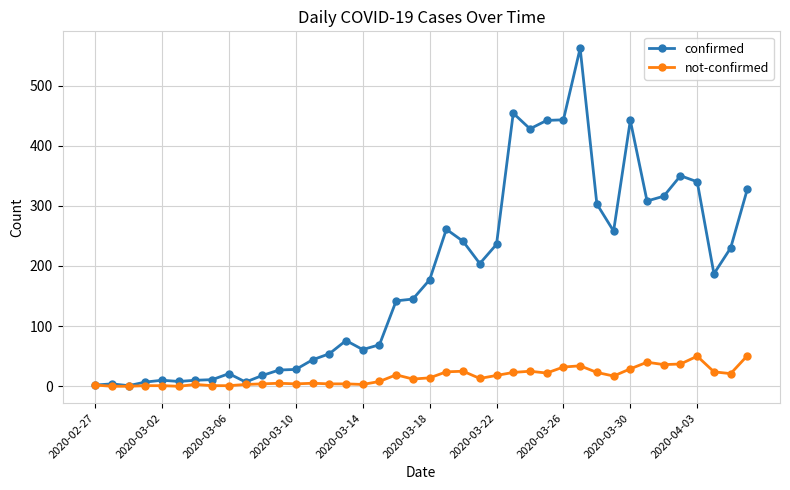

List the series in order of their peak value, lowest first.

not-confirmed, confirmed